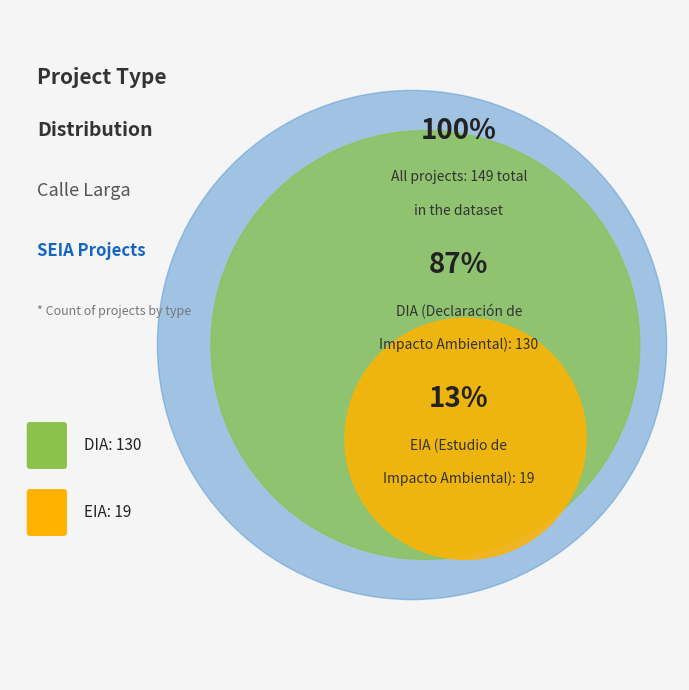

To the nearest percent, what portion does EIA represent?

13%